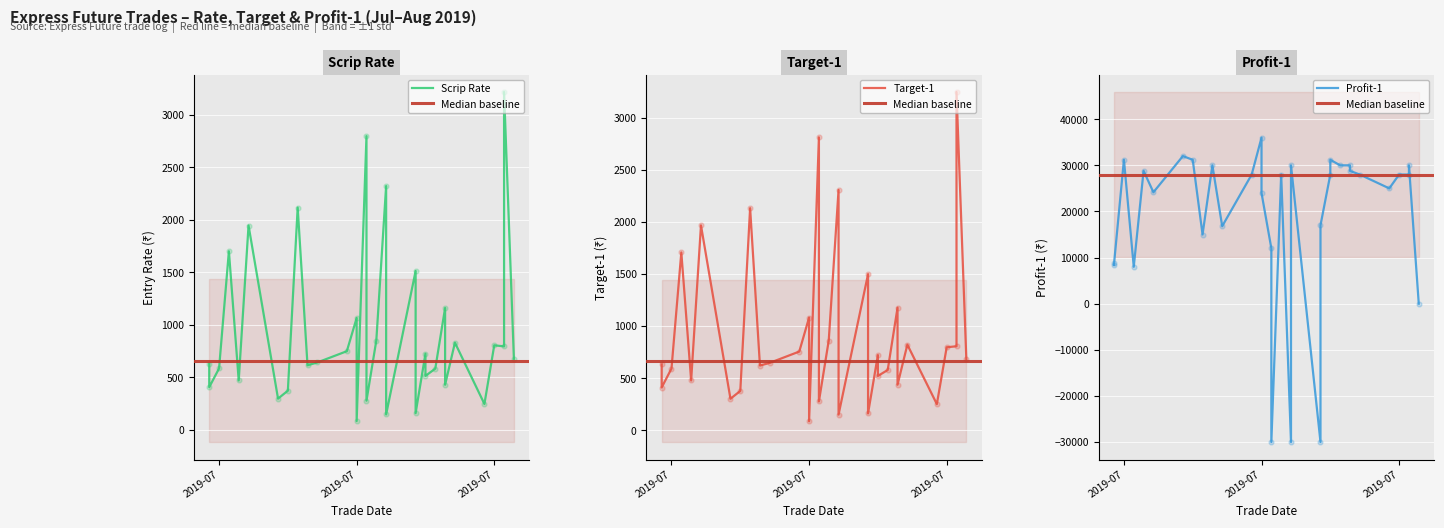

Which series has the largest total across all categories?

PROFIT-1